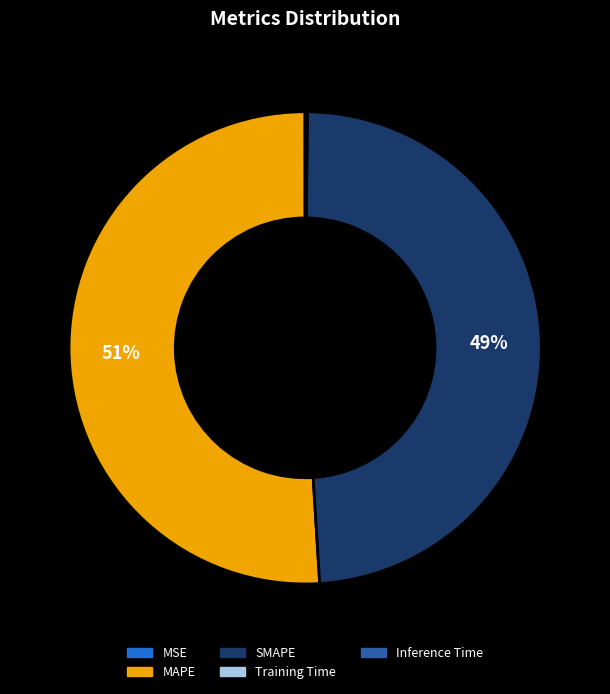

Is it true that MAPE is 38% of the pie?

False